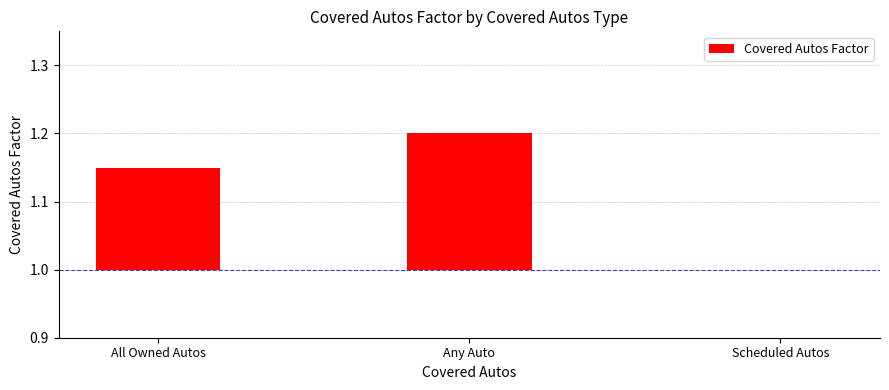

Are the bars horizontal?

No